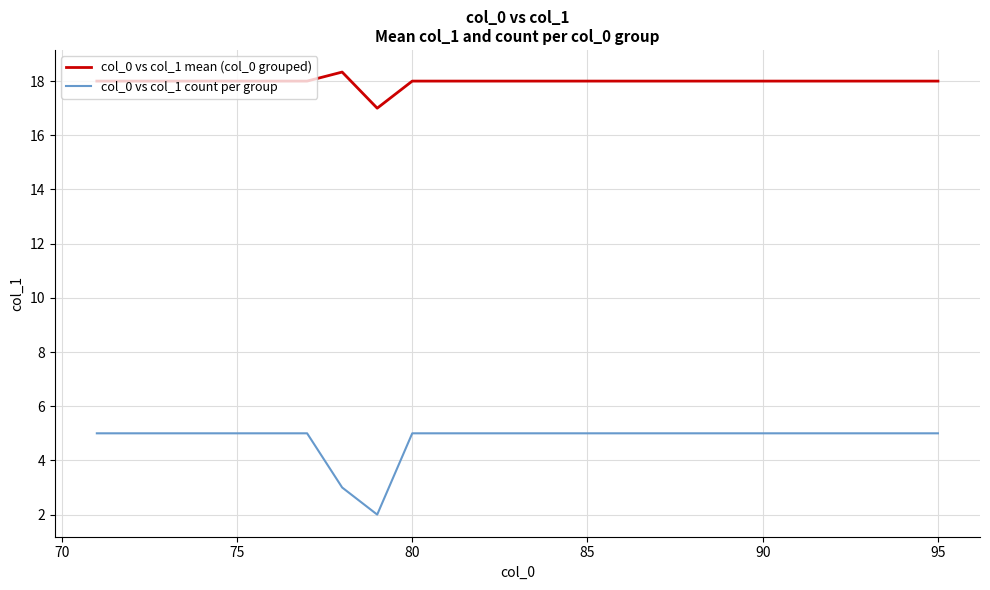

True or false: col_0 vs col_1 mean (col_0 grouped) and col_0 vs col_1 count per group cross at least once.

False